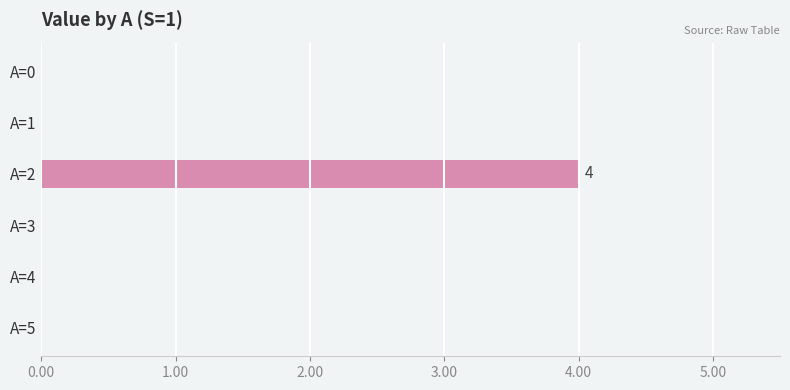

Is it true that the value at A=4 is -3?

False